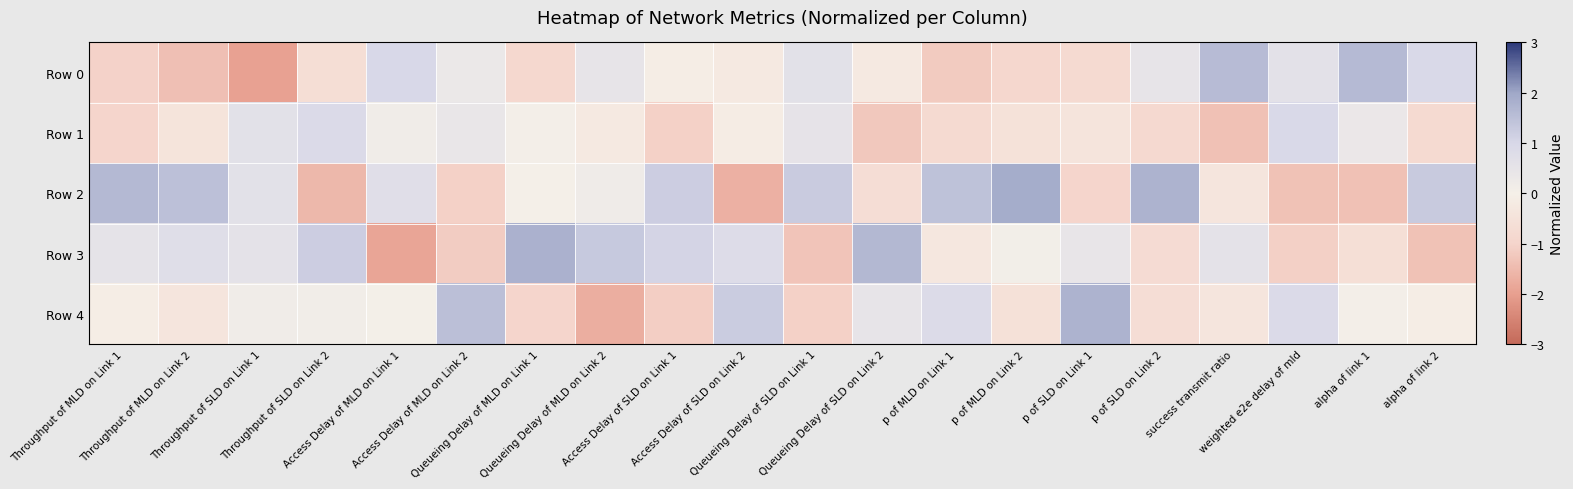

Which has a higher value, Queueing Delay of SLD on Link 2 or Access Delay of SLD on Link 1?

Access Delay of SLD on Link 1